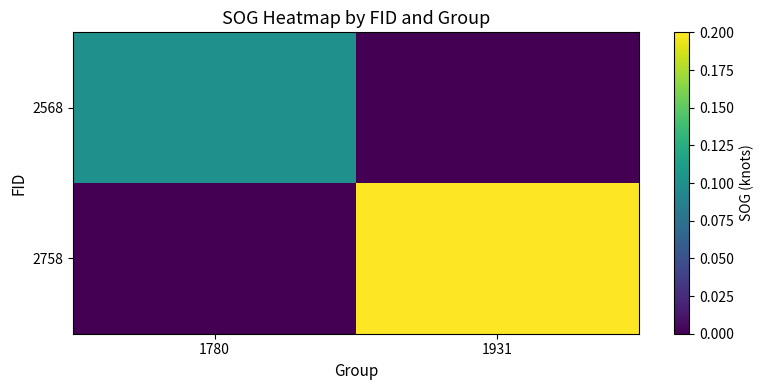

Which label corresponds to the largest value in the chart?

1931